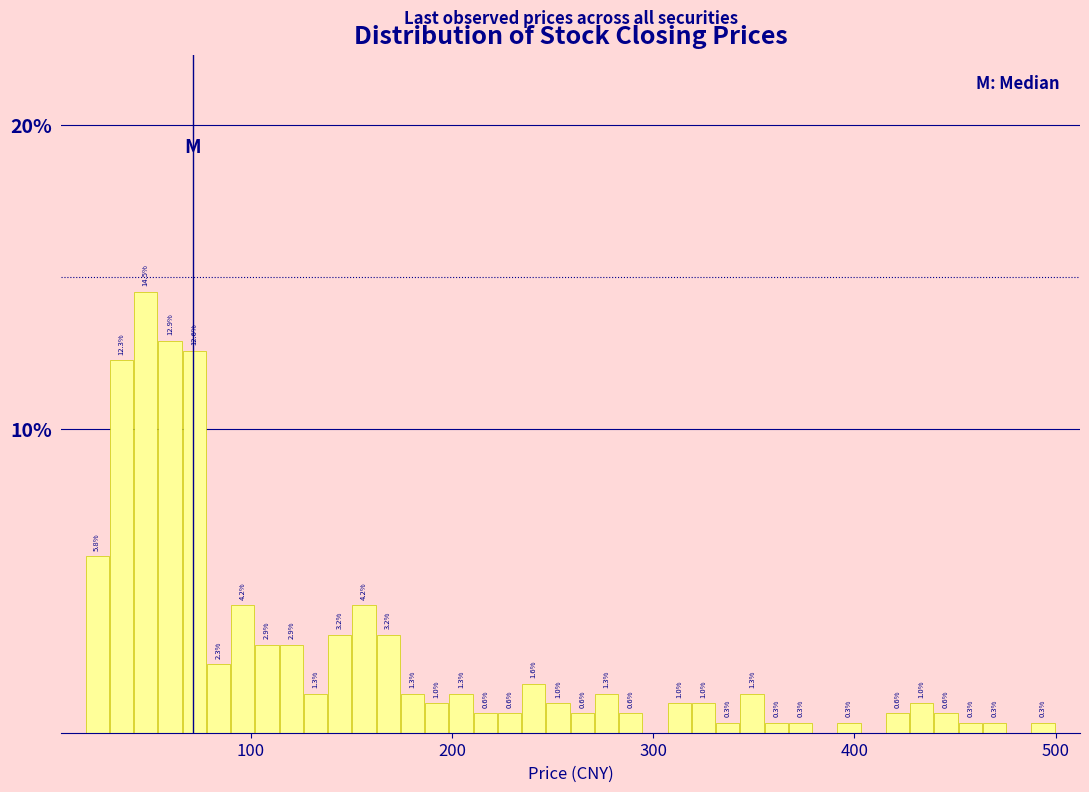

Around what value on the x-axis is the tallest bar? Give the approximate position of its centre, as read against the axis.

50